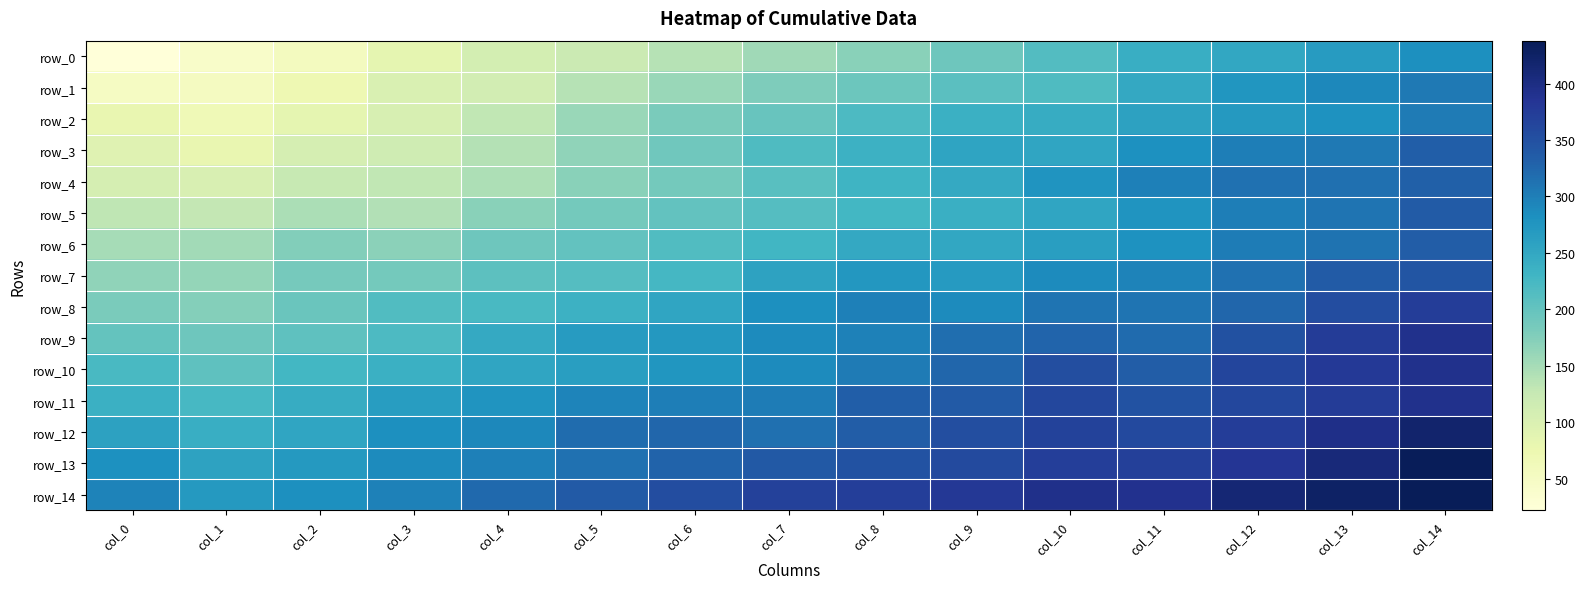

The value of row_2 at col_7 is 196. True or false?

True